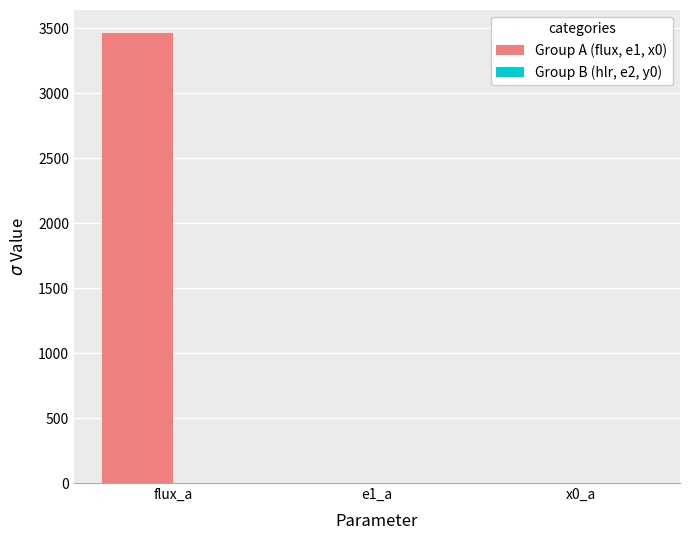

Is it true that Group A (flux, e1, x0) equals 5739.5 at flux_a?

False